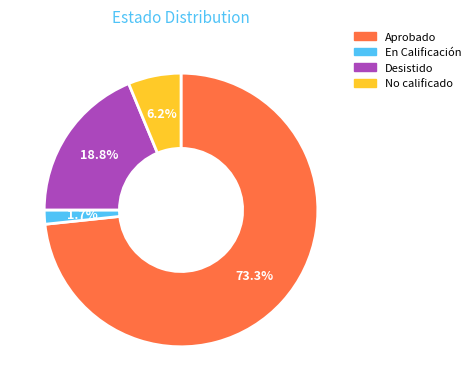

Count the number of slices in the pie.

4